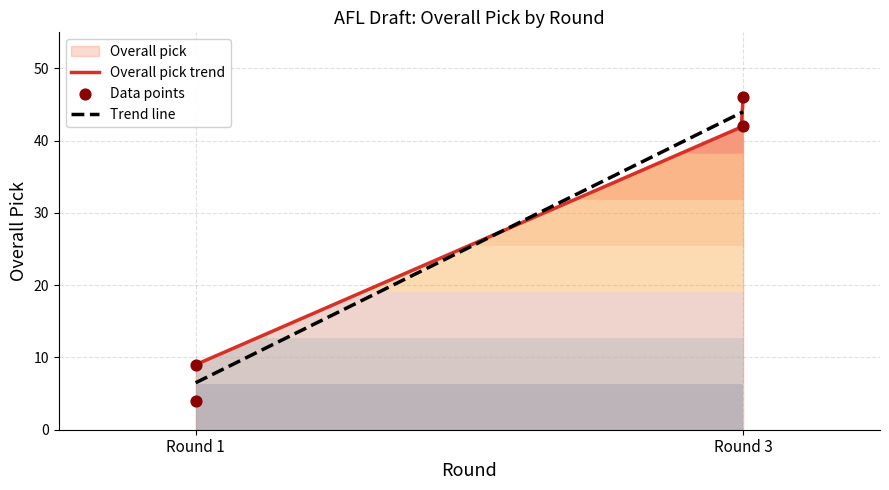

What is the change in value from Round 1 to Round 3?

+37